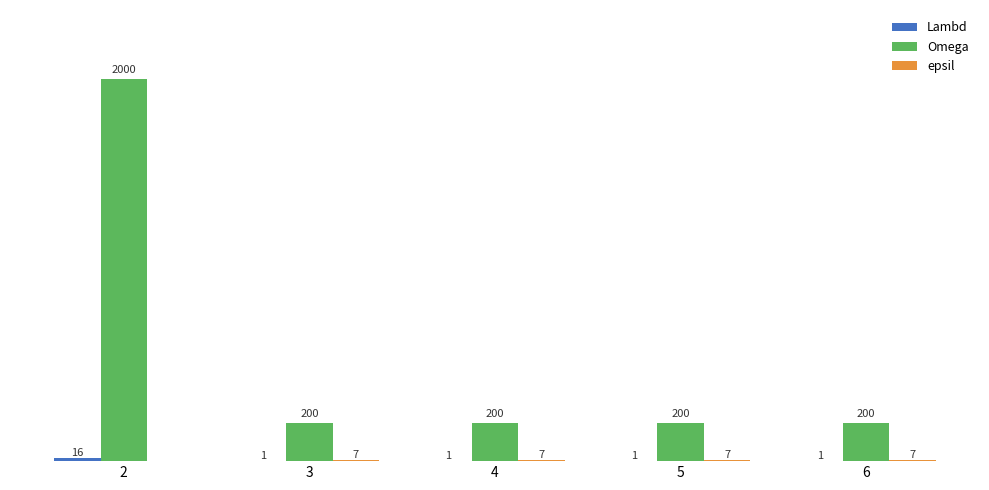

Are the bars horizontal?

No